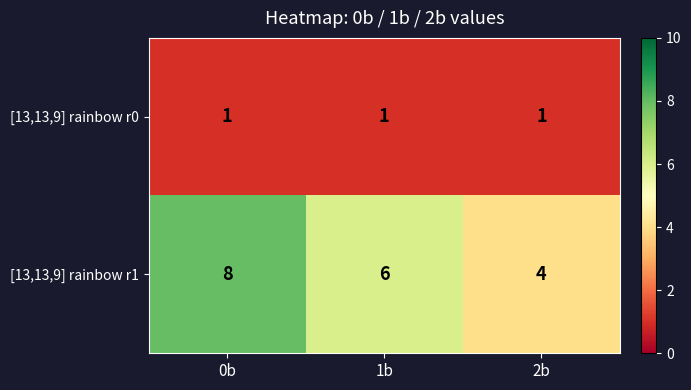

Reading left to right, list all the values displayed in this chart.

[13,13,9] rainbow r0: 1	1	1
[13,13,9] rainbow r1: 8	6	4